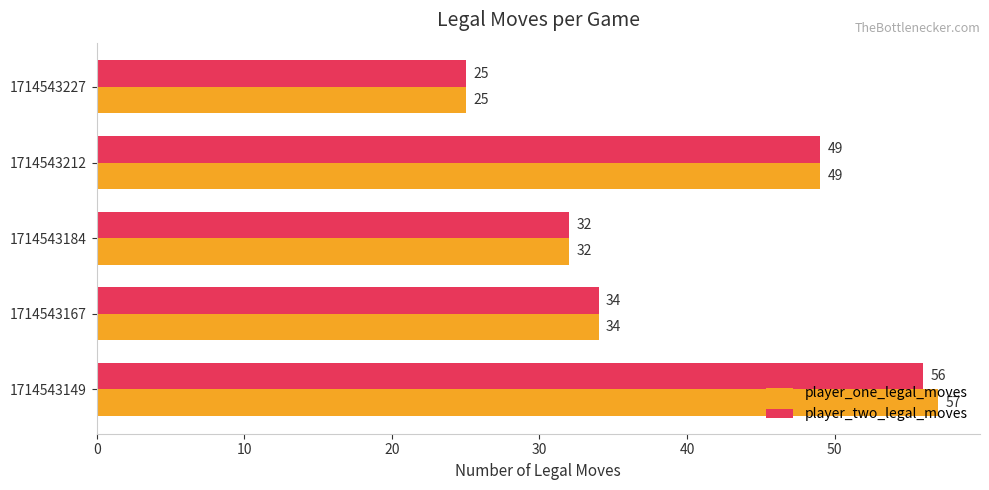

Rank the series by their average value, from highest to lowest.

player_one_legal_moves, player_two_legal_moves